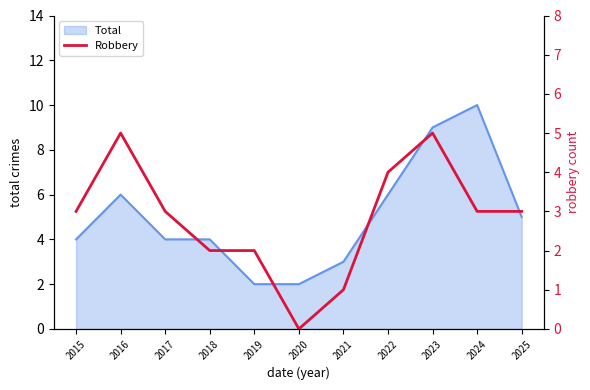

Which label corresponds to the largest value in the chart?

2016